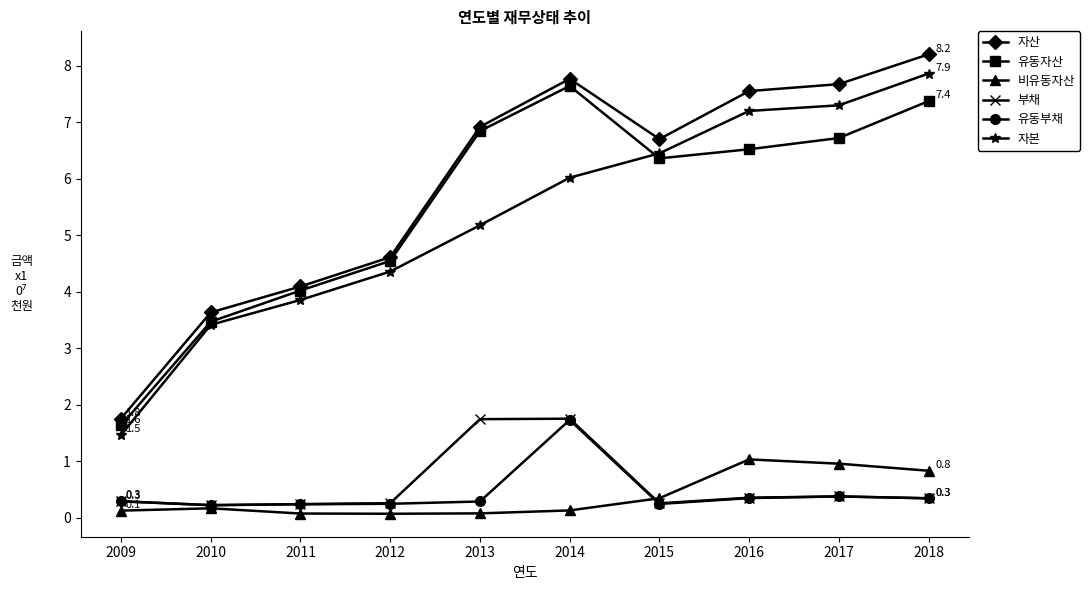

True or false: 자본 has more than 1 points higher than both neighbors.

False